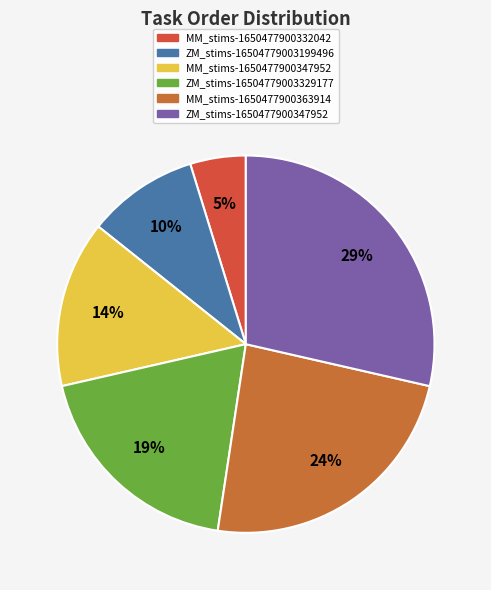

To the nearest percent, what is the average slice percentage?

17%